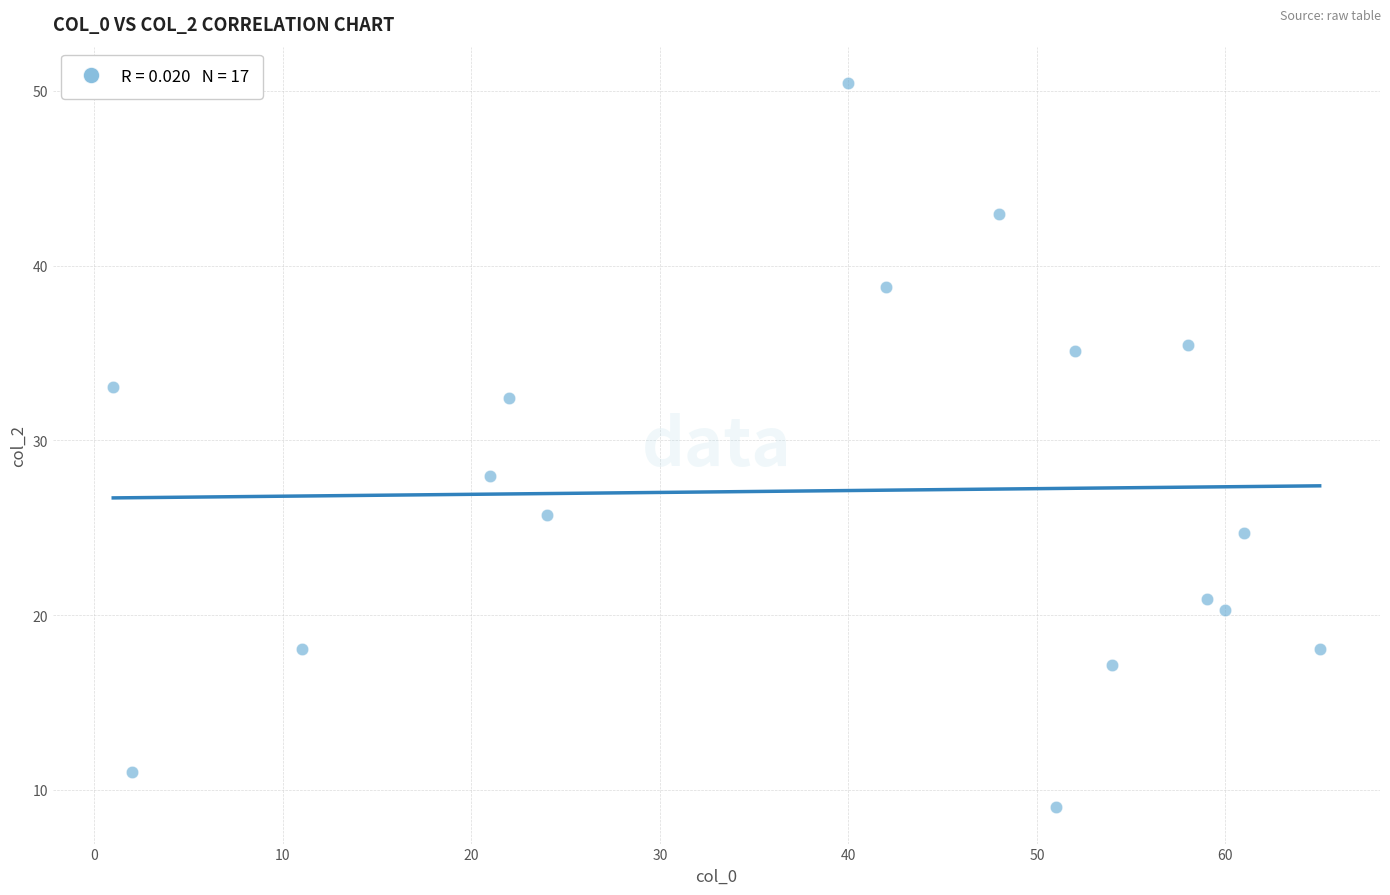

What is the range of X values (max minus min)?

64.0